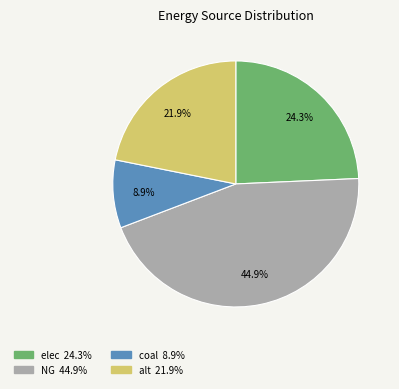

True or false: alt accounts for 22% of the total.

True